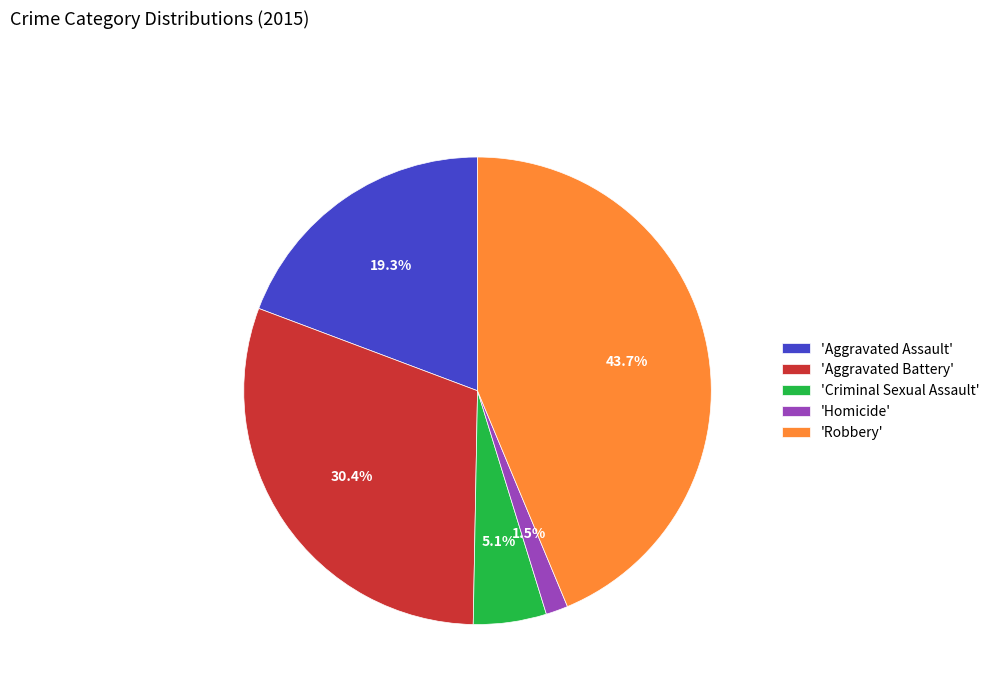

Rank the categories by value from highest to lowest.

'Robbery', 'Aggravated Battery', 'Aggravated Assault', 'Criminal Sexual Assault', 'Homicide'